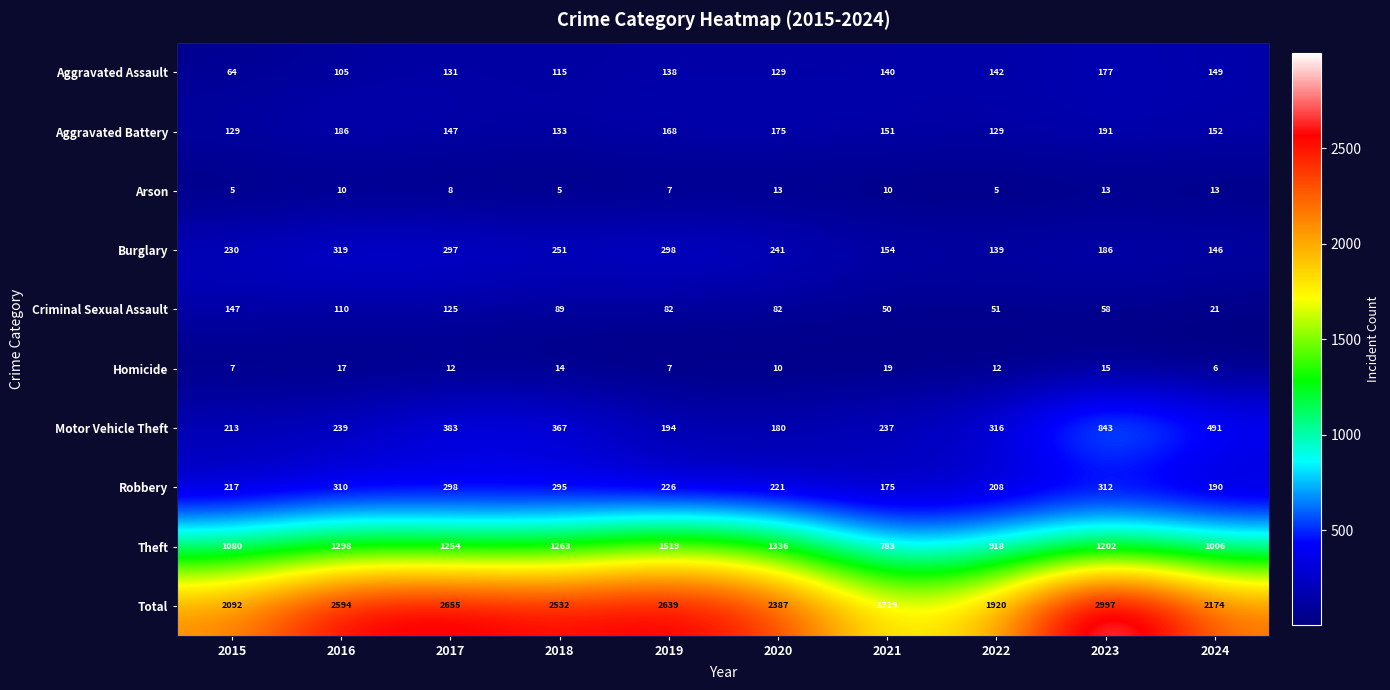

What is the total value across all series at 2024?

4348